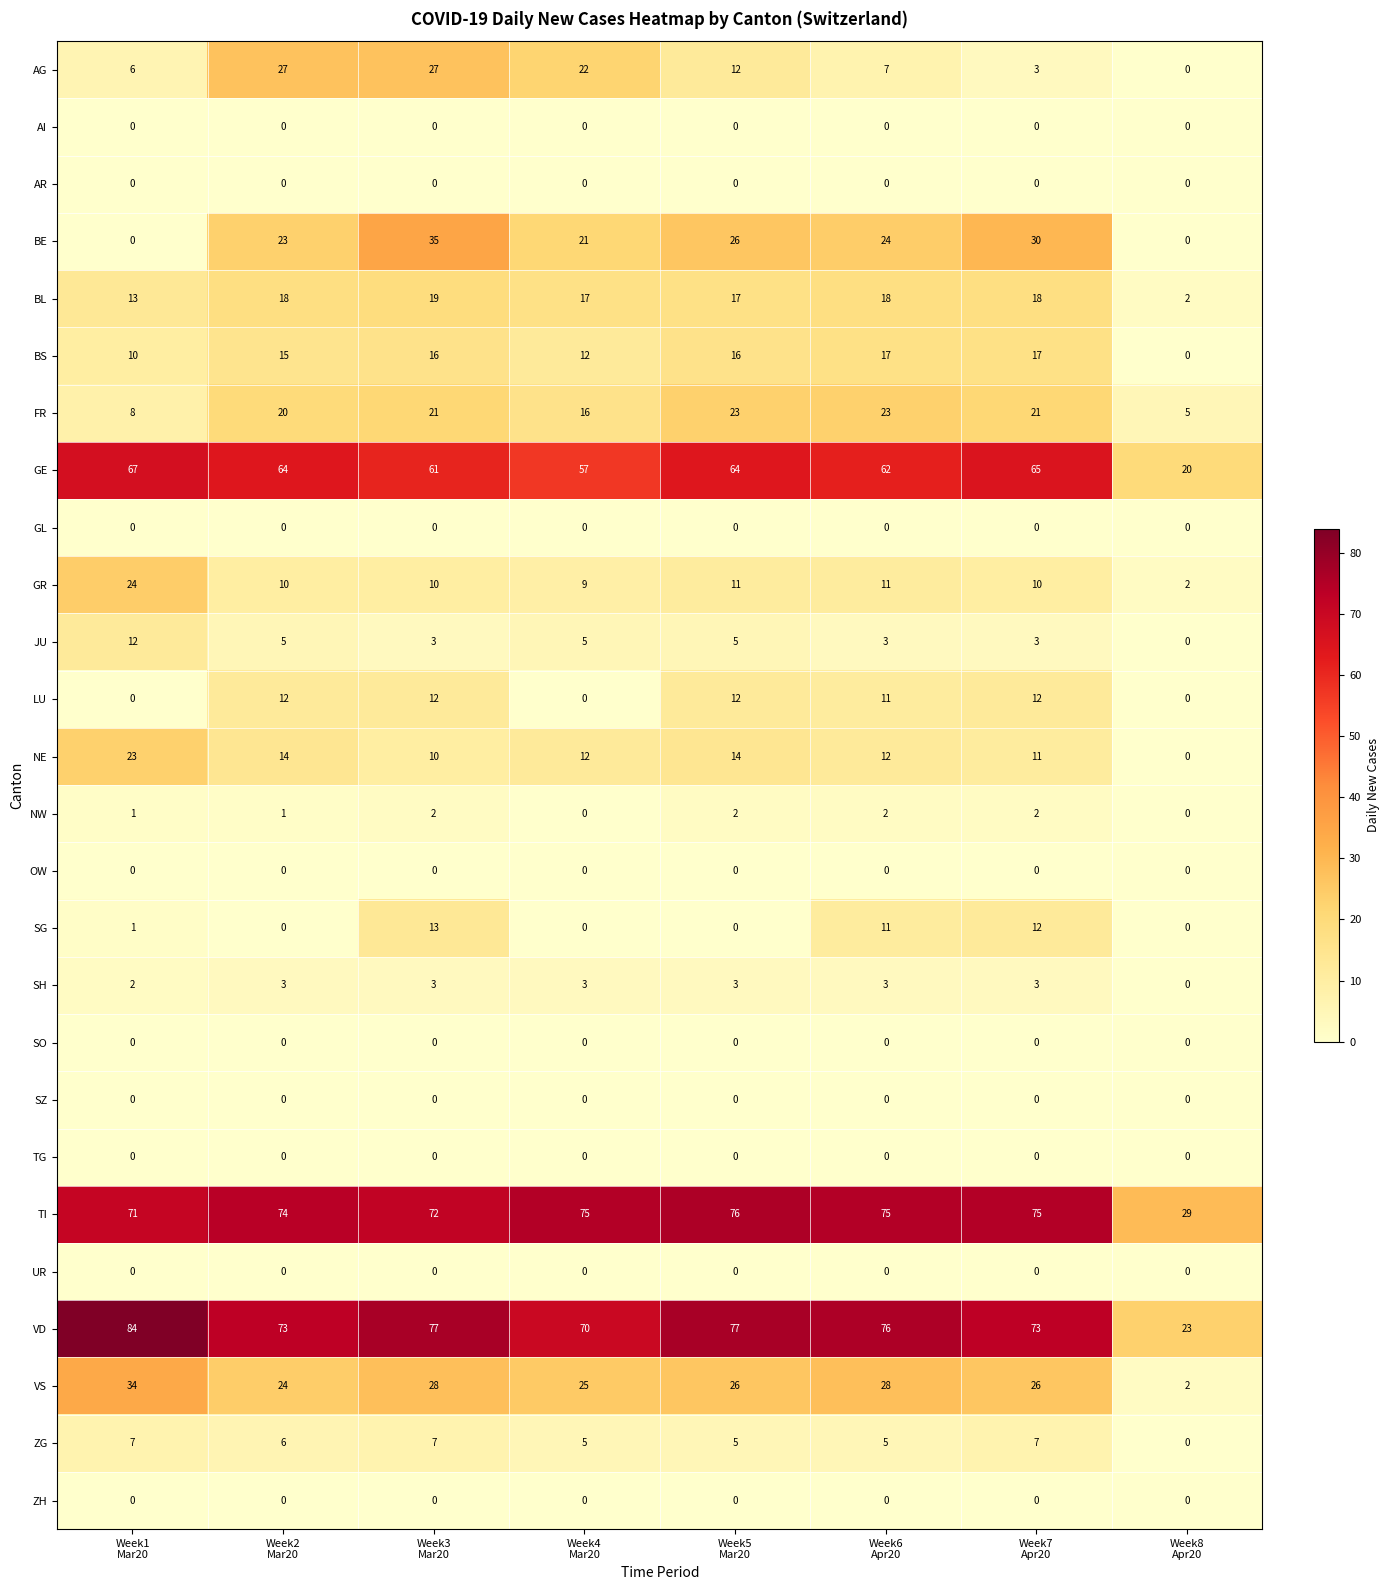

What is the difference between the second highest and second lowest values in the VS series?

4